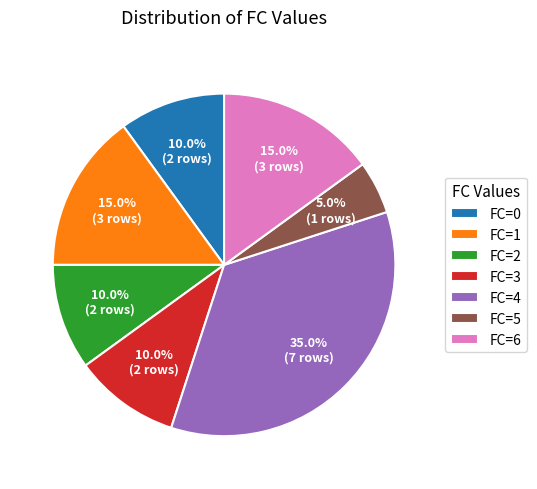

Combined, do FC=4 and FC=5 account for over 50%?

No